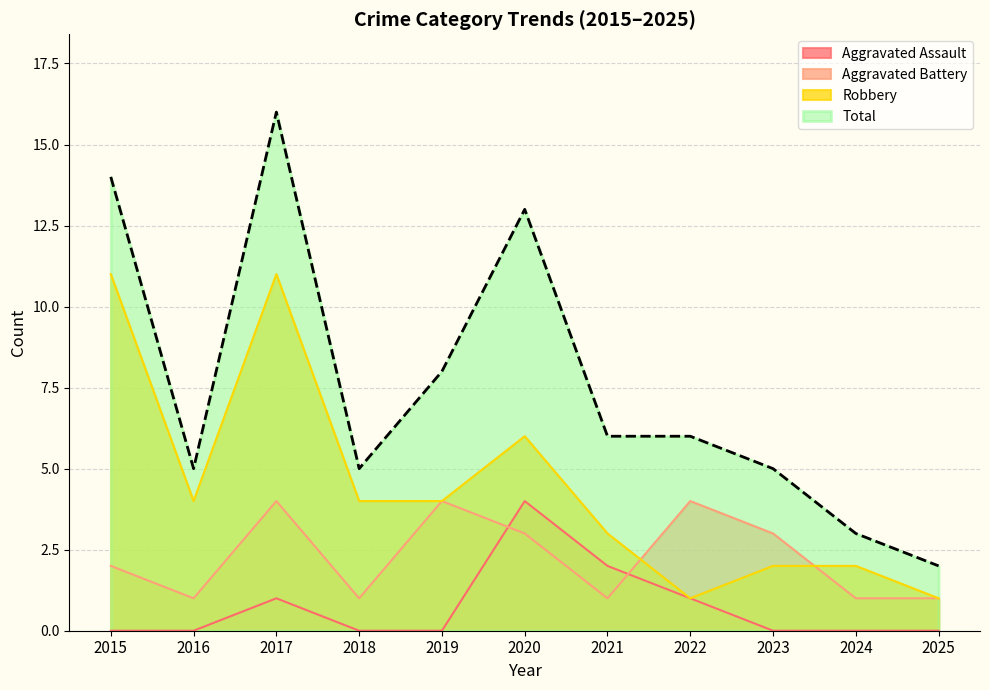

True or false: Total has a value of 3 at 2024.

True